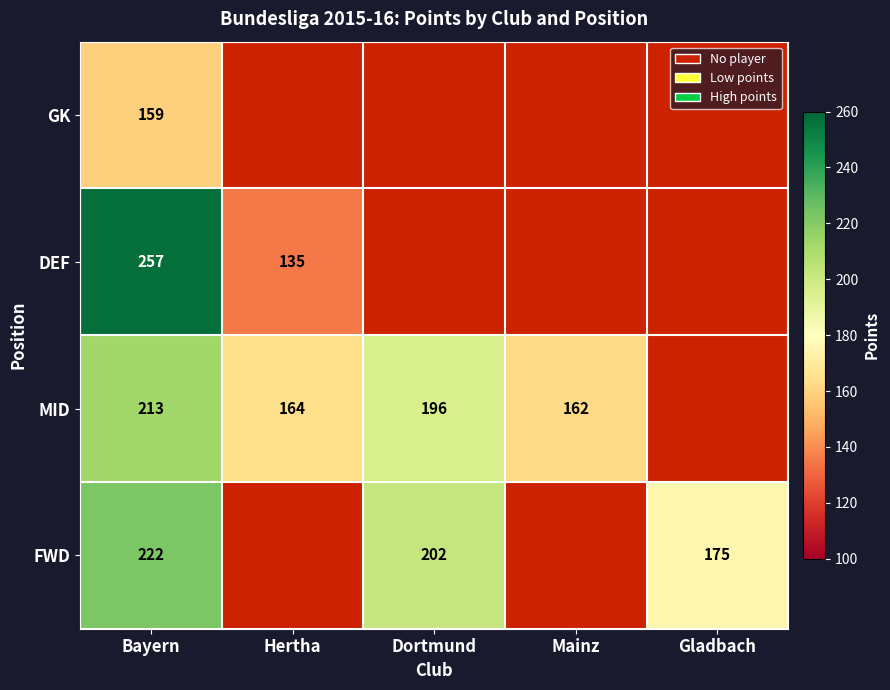

The FWD series shows 260 at Gladbach. True or false?

False